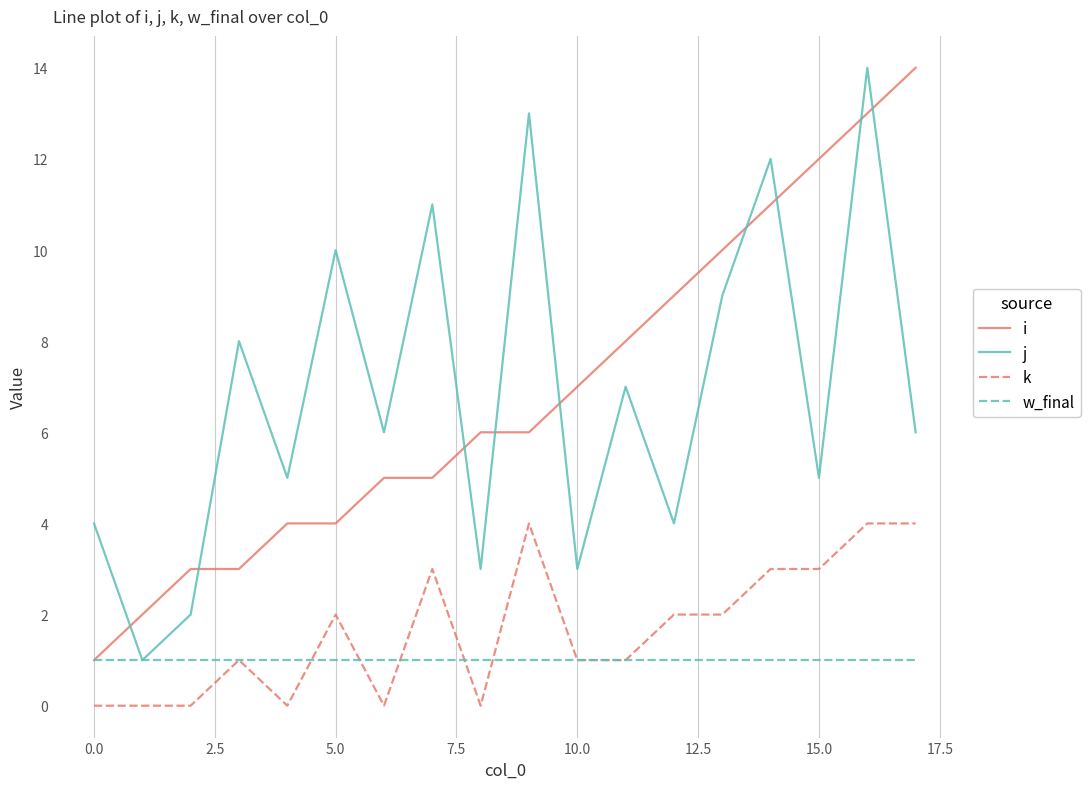

True or false: k and i cross at least once.

False